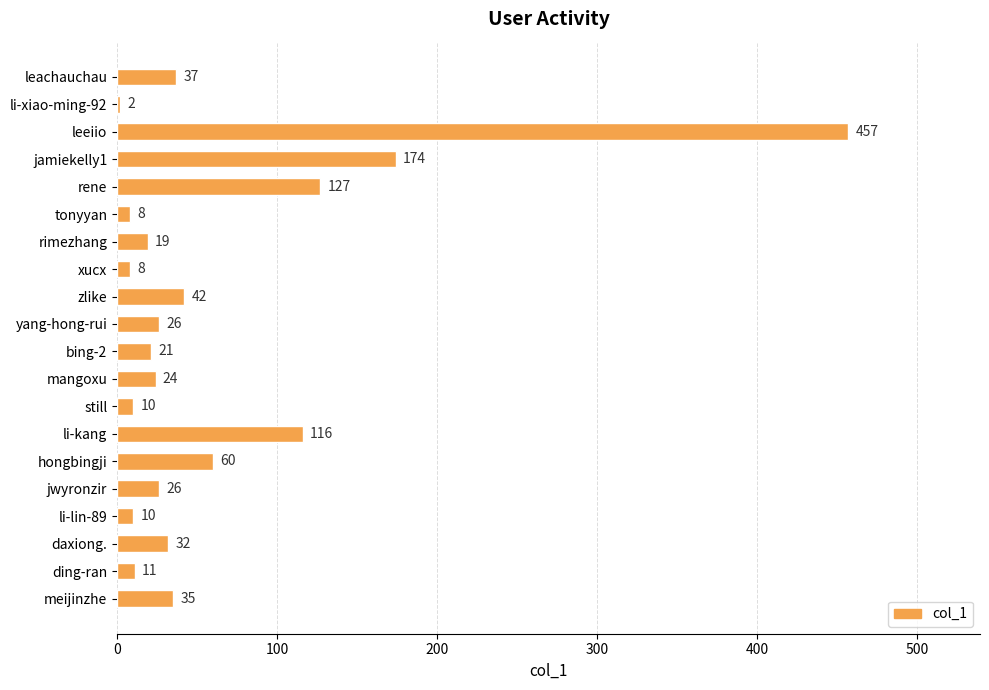

True or false: the data shows 26 at jwyronzir.

True